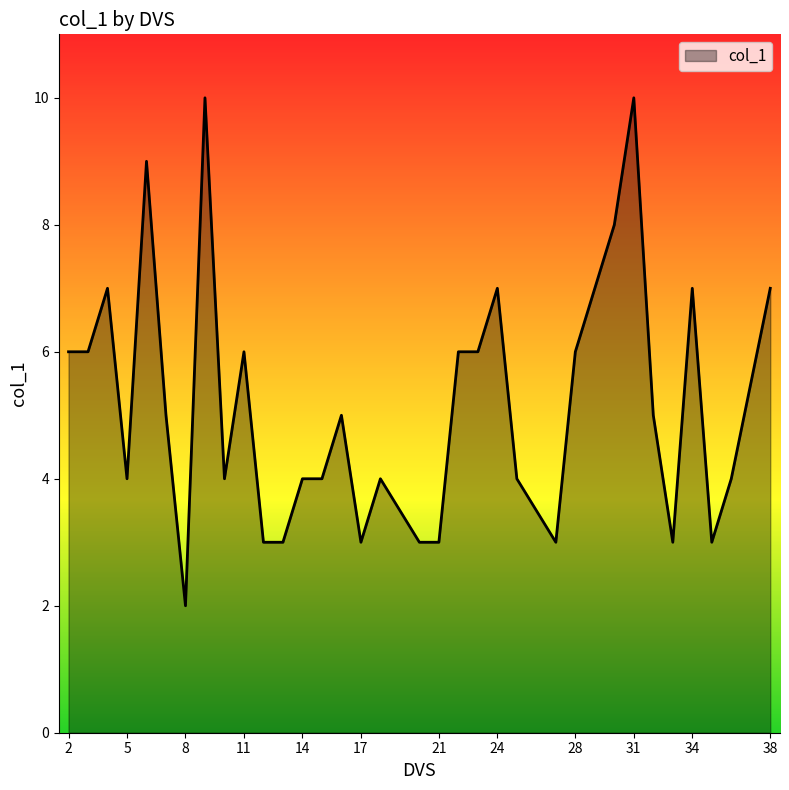

What is the maximum value shown in the chart?

10